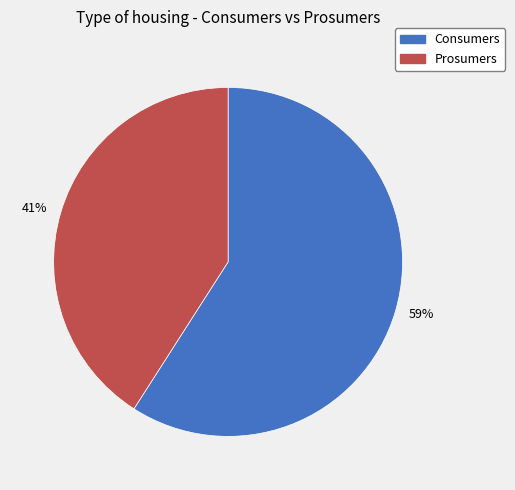

Between 41% and 59%, which is larger?

59%